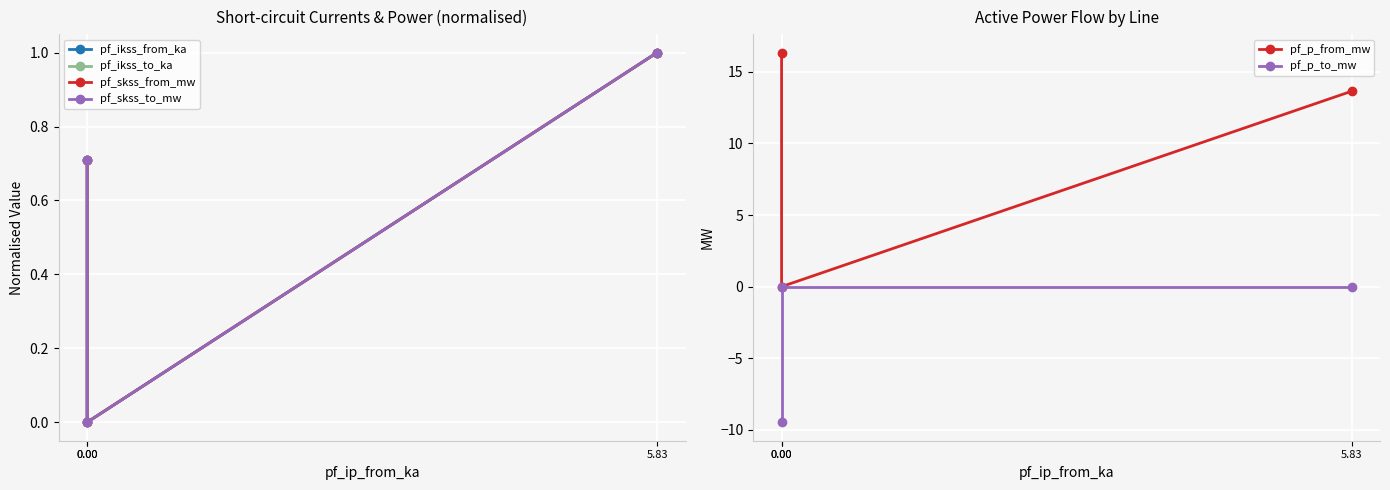

What is the difference between the maximum and minimum values in the pf_p_to_mw series?

9.5